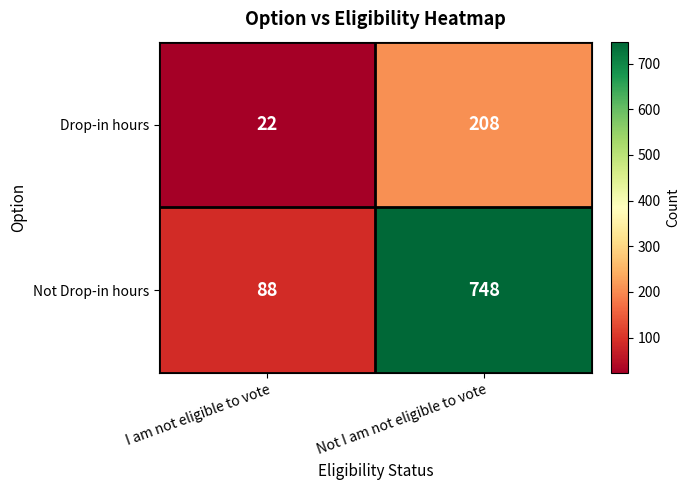

At which category is the sum across all series the highest?

Not I am not eligible to vote